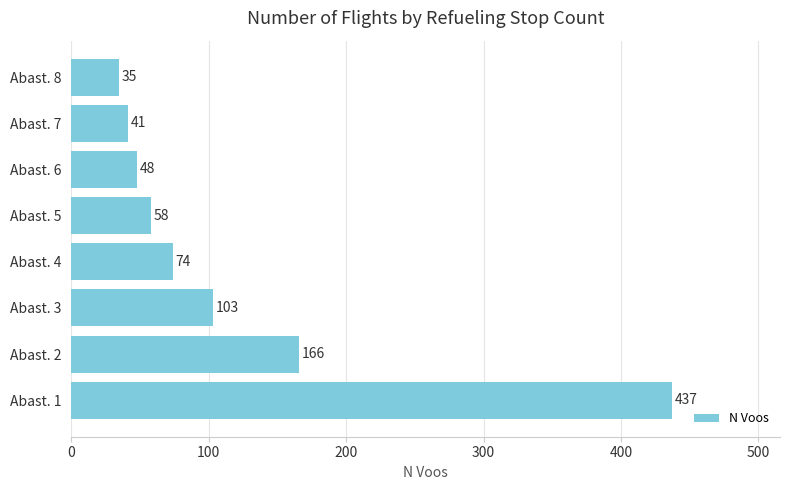

What is the smallest value displayed?

35